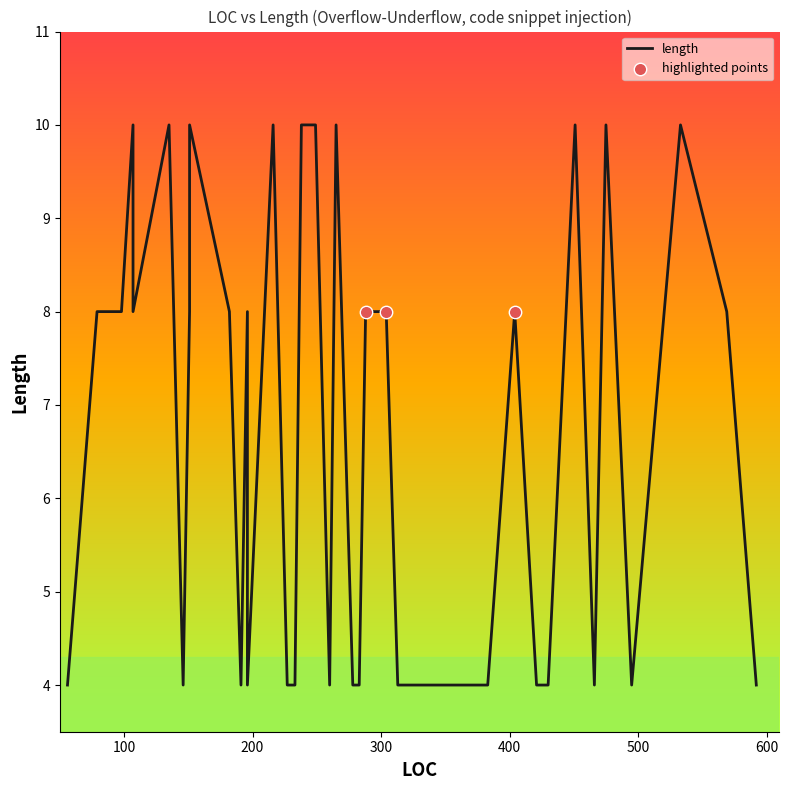

Between 592 and 495, which is larger?

592